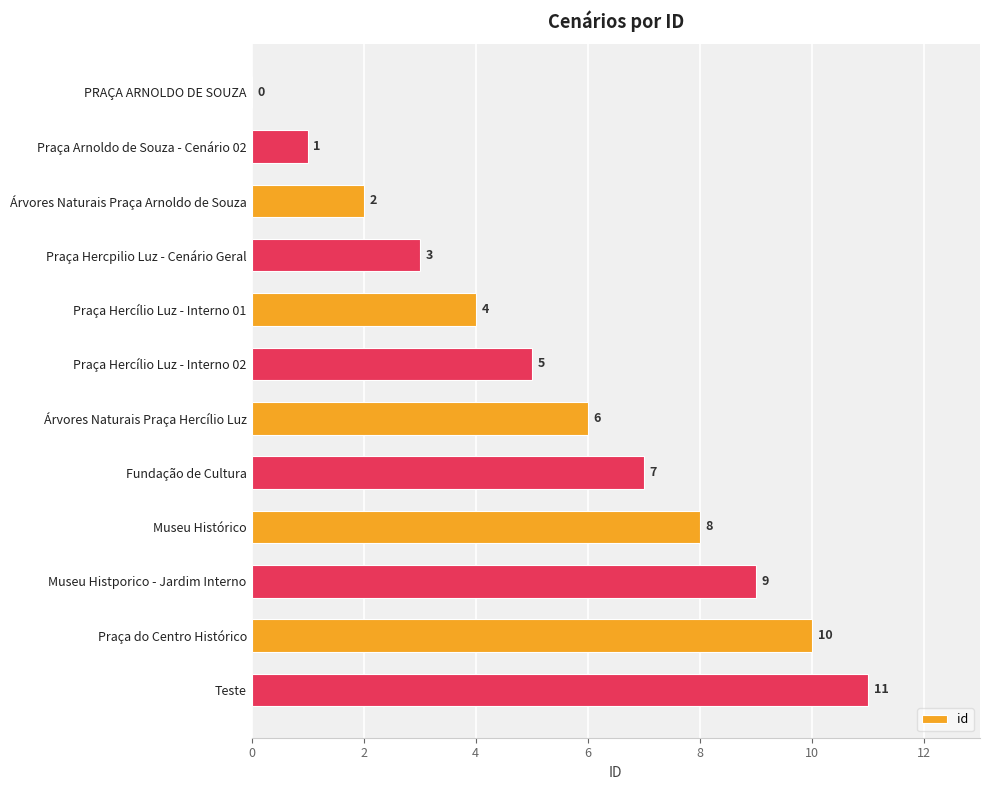

How many positive values are there?

11